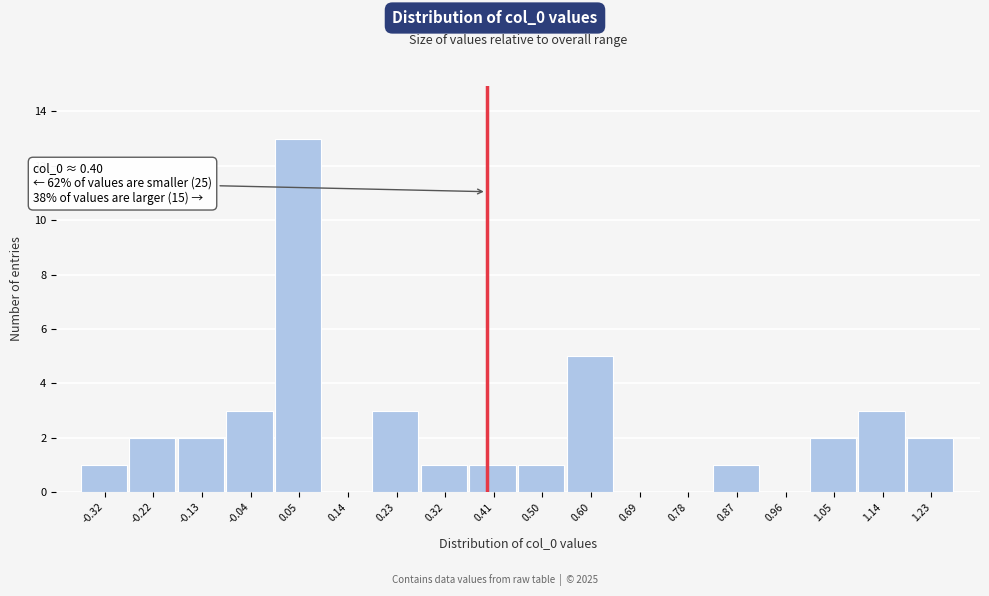

Over which range of the x-axis is the bar tallest?

0.00 to 0.09